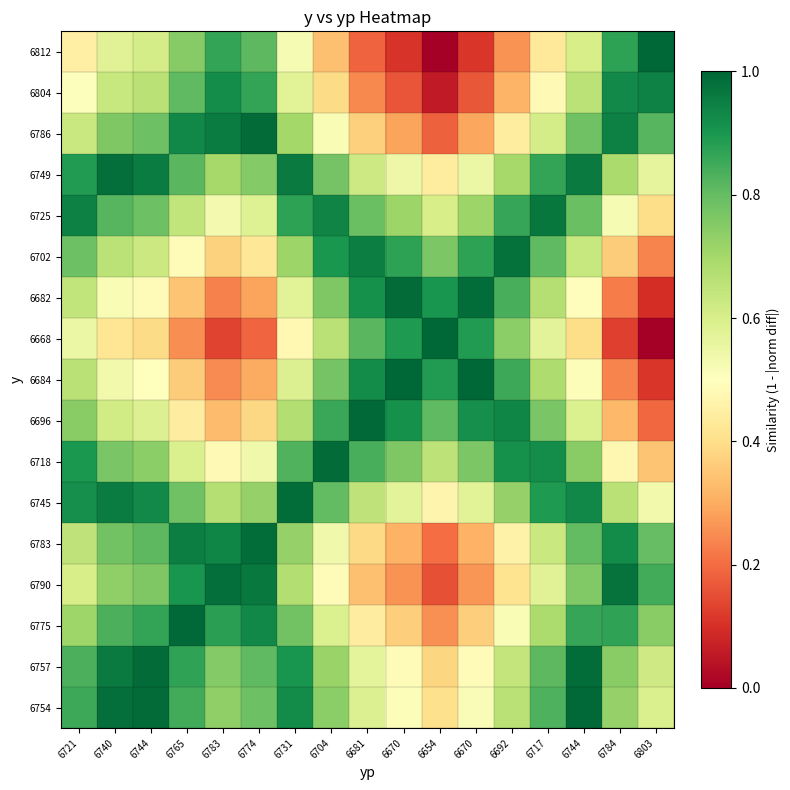

Count the number of data series in this chart.

17